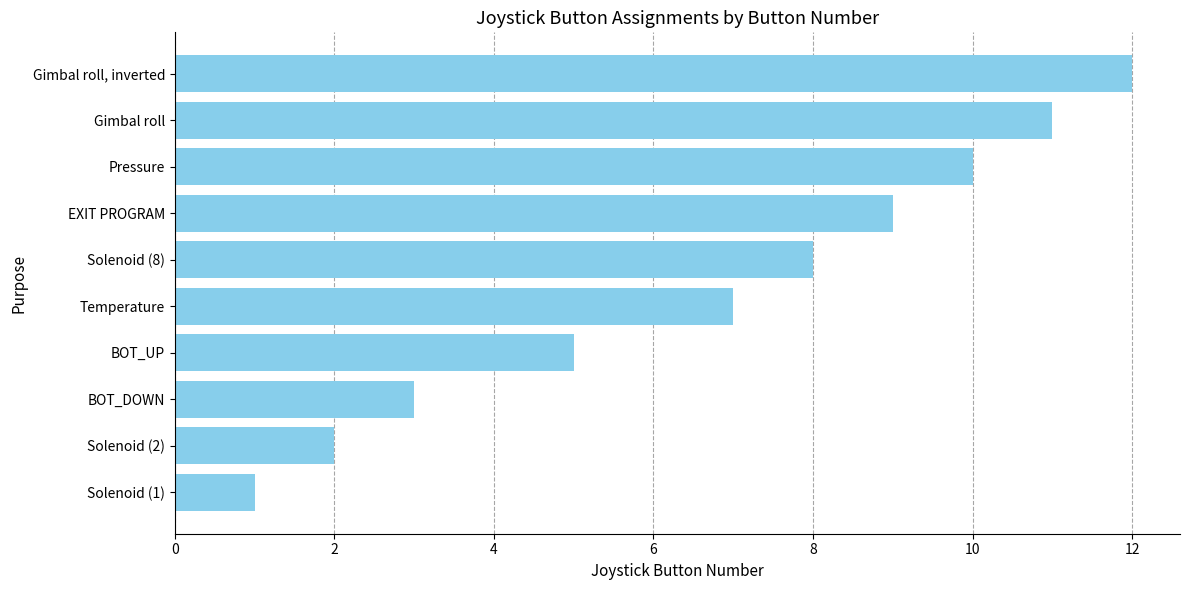

Rank the categories by value from highest to lowest.

Gimbal roll, inverted, Gimbal roll, Pressure, EXIT PROGRAM, Solenoid (8), Temperature, BOT_UP, BOT_DOWN, Solenoid (2), Solenoid (1)